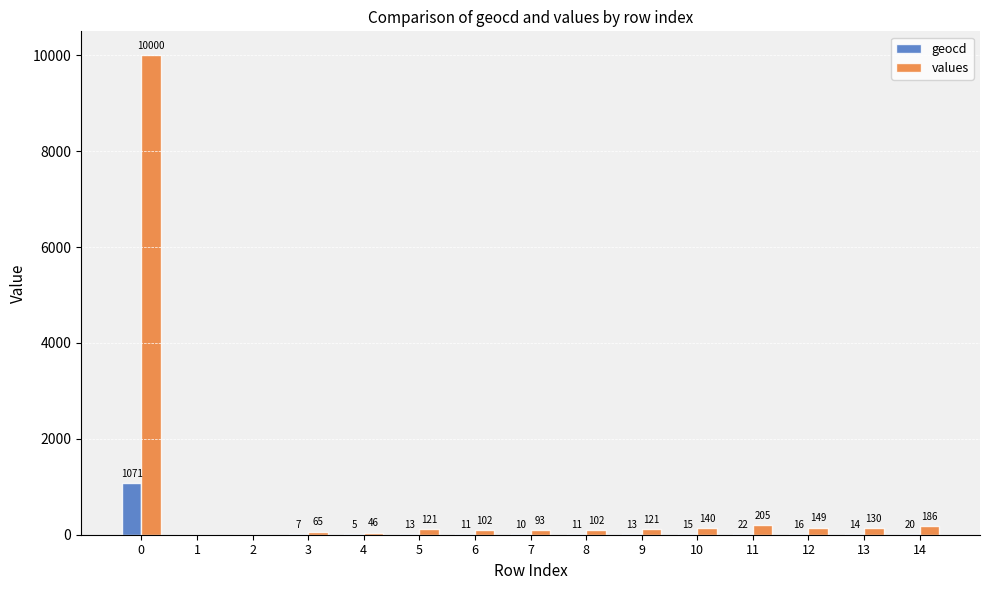

What is the highest value of the values series?

10000